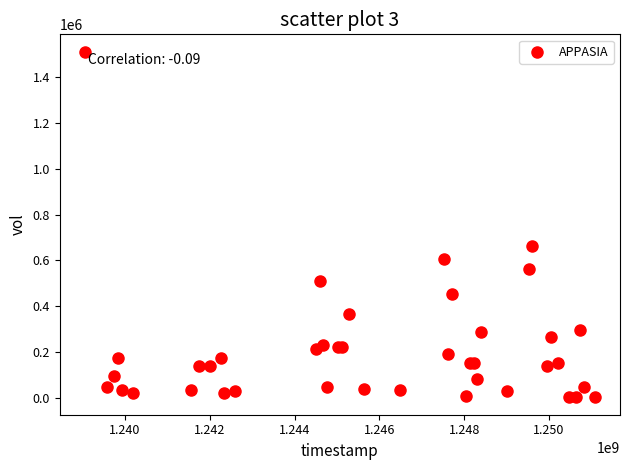

What Y value in the scatter plot is closest to 756249?

662039